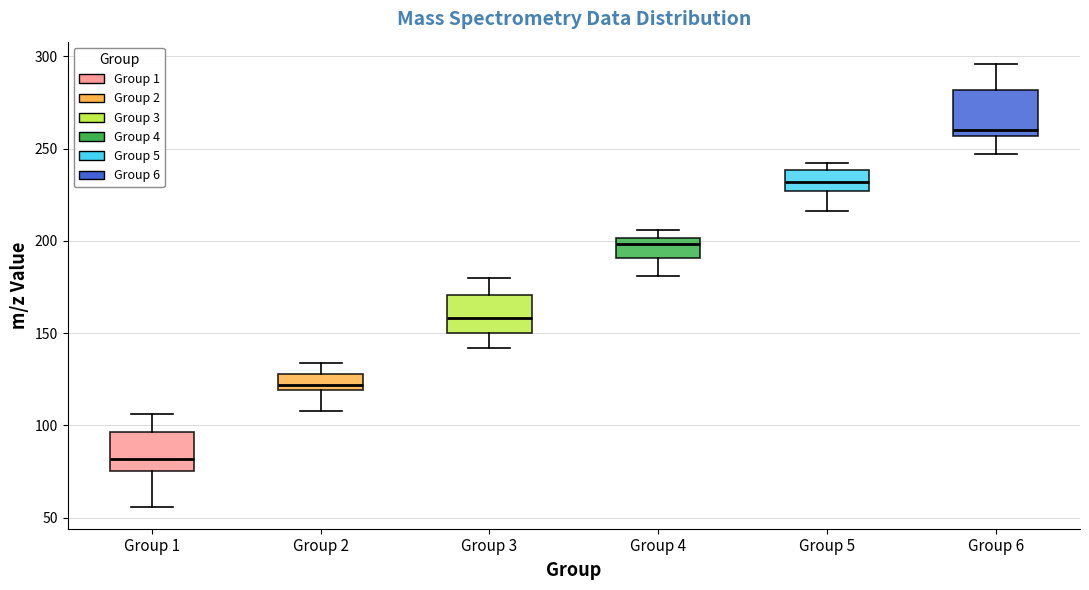

Which box has the lowest median line?

Group 1